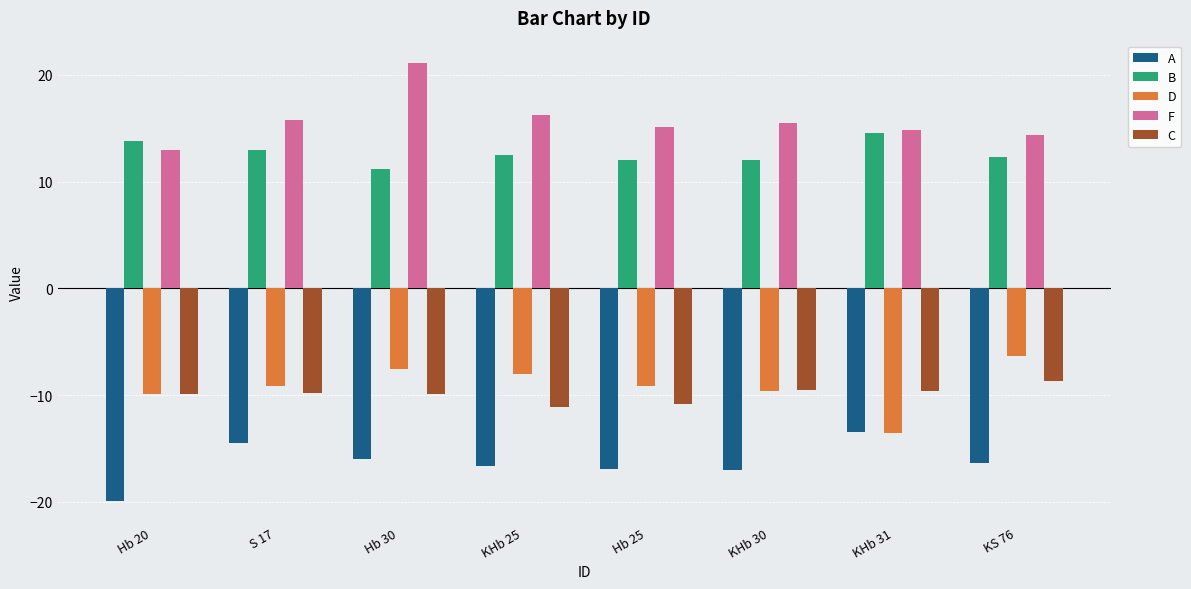

What is the sum of all C values?

-79.3